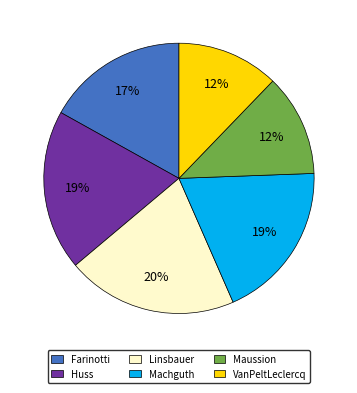

Which category has the biggest portion of the pie?

Linsbauer